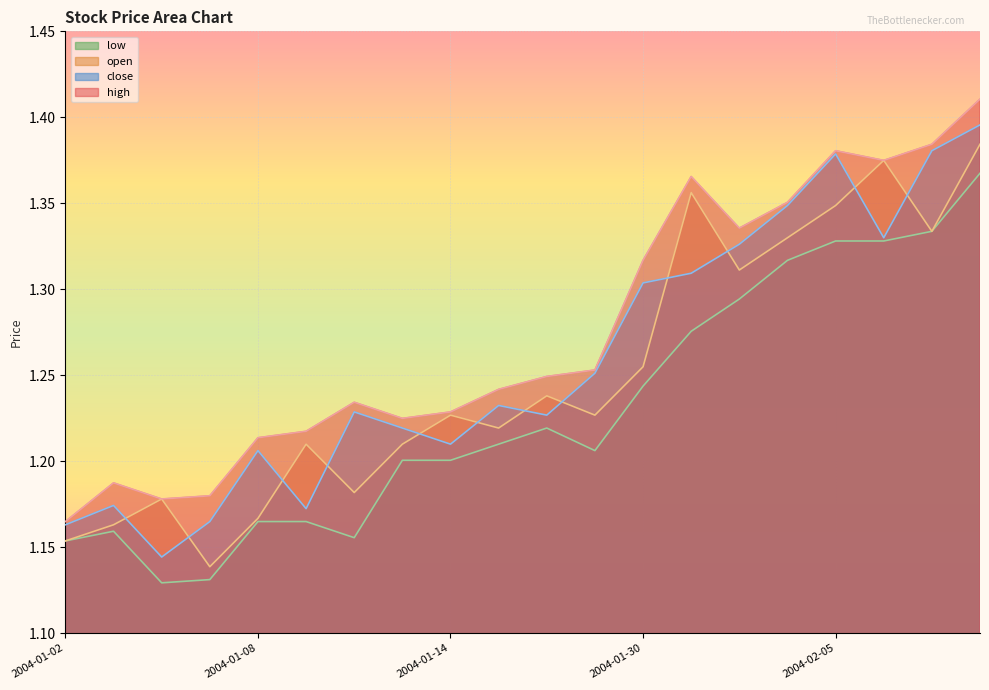

What is the difference between the maximum and minimum values in the low series?

0.2